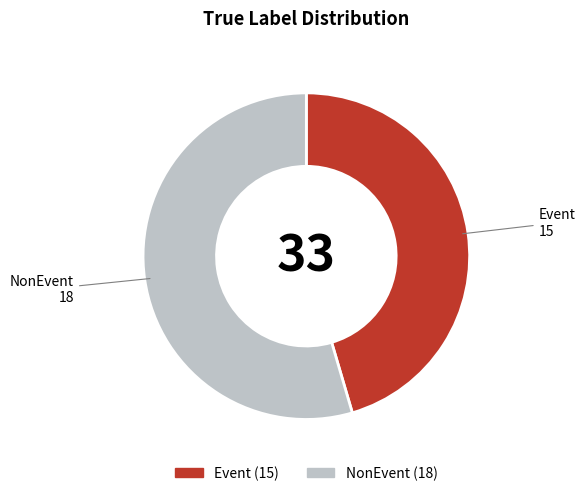

How many slices are in this pie chart?

2